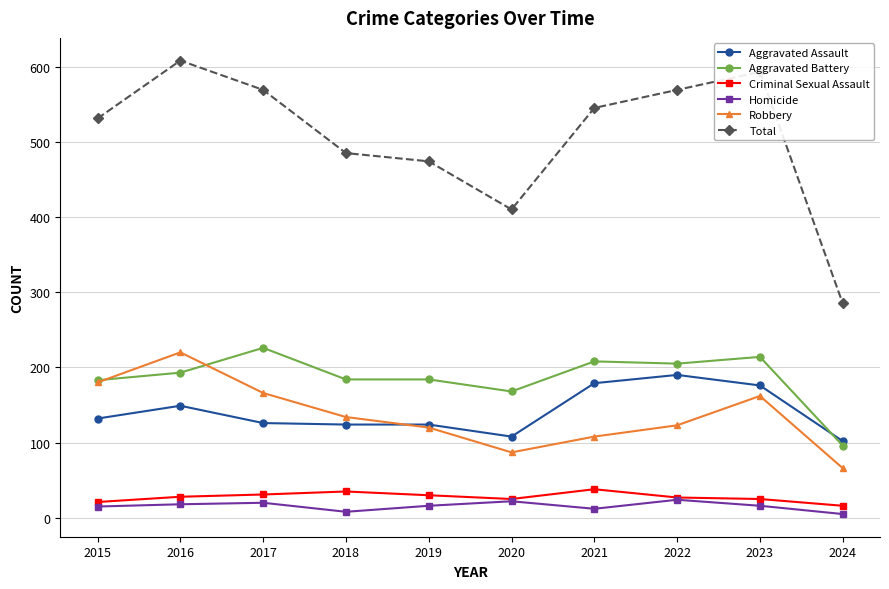

Count the number of data series in this chart.

6